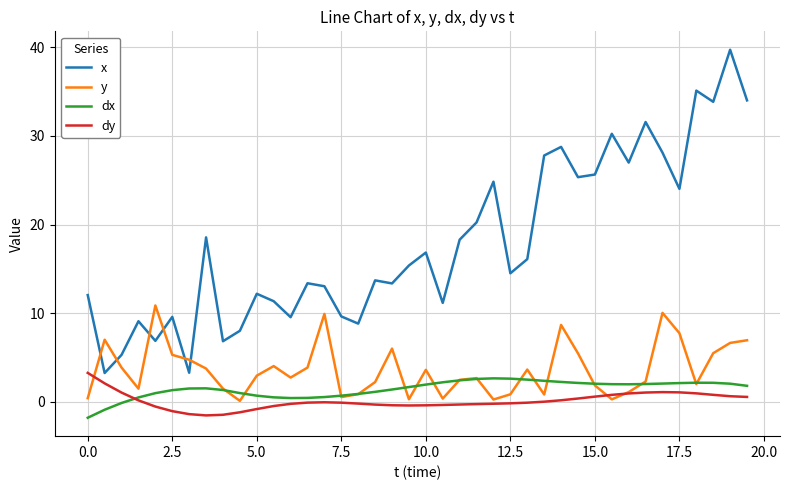

In x, how many points are lower than both neighbors (excluding endpoints)?

13